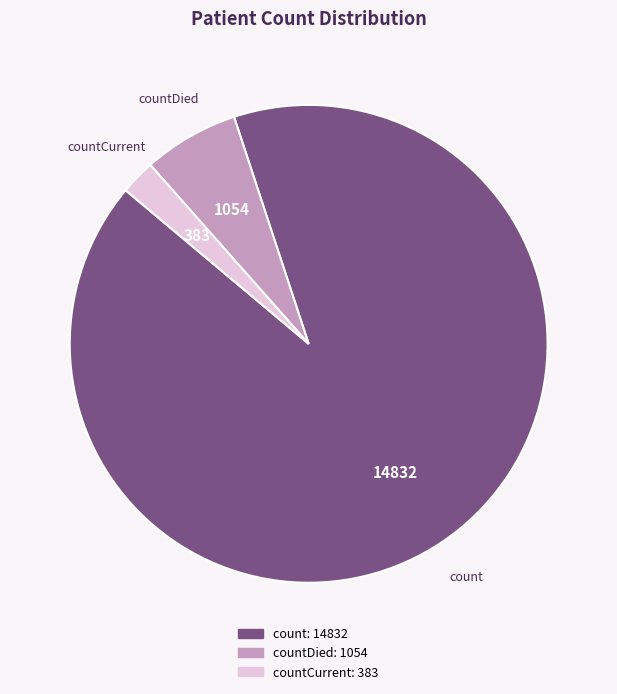

Does any single category account for the majority?

Yes